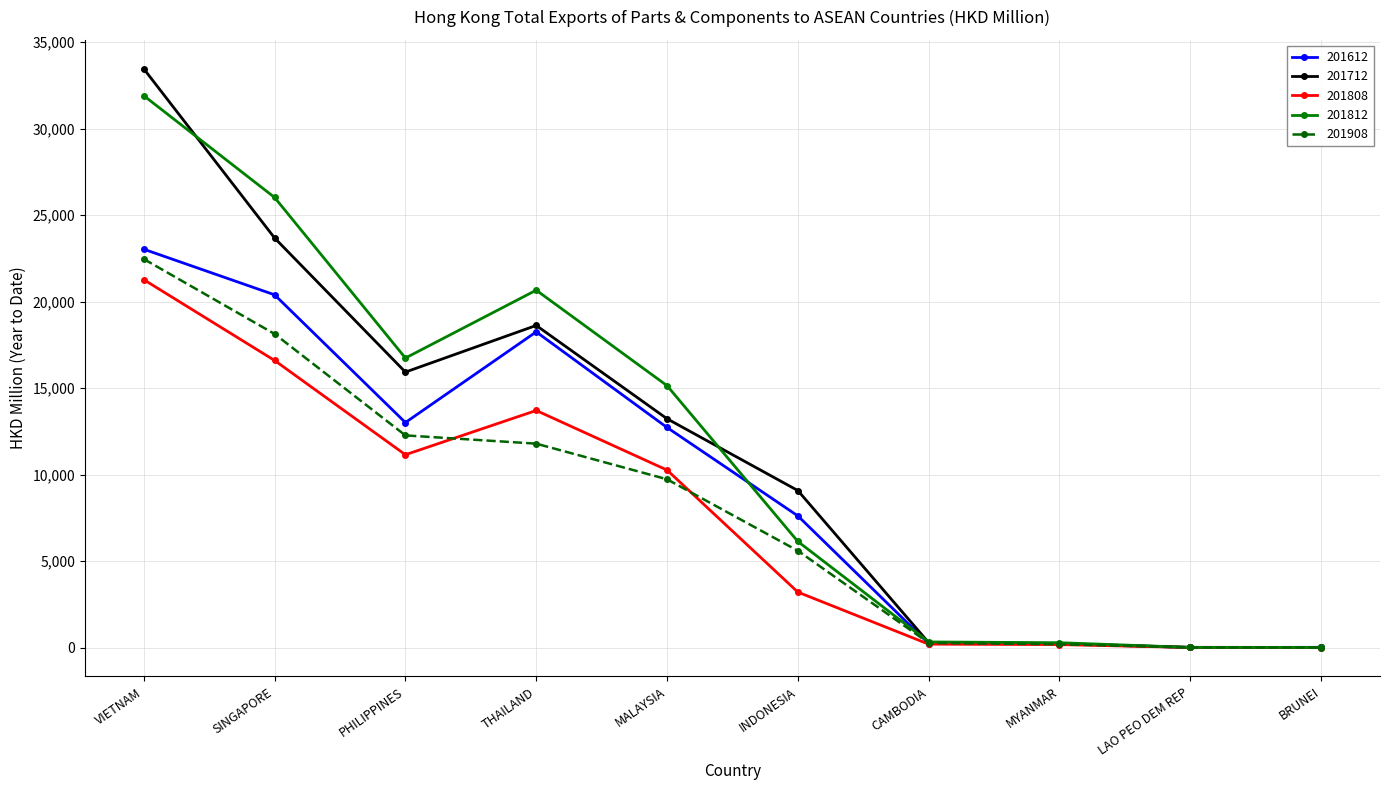

How many data points in 201808 are less than 10265?

5